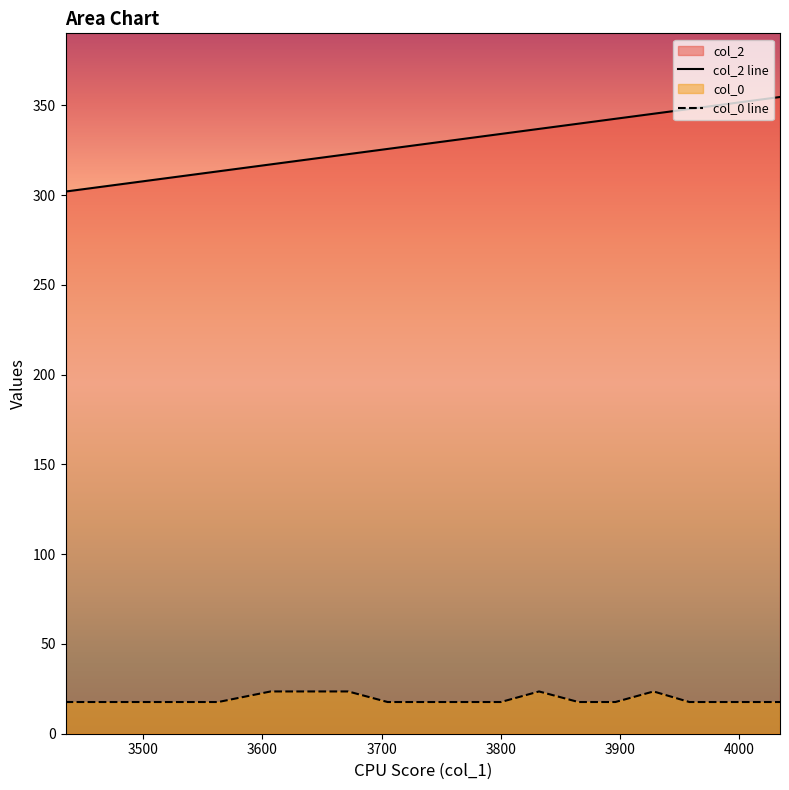

Reading left to right, extract all data points from this chart.

col_2 line: 301.9	304.9	307.7	310.5	313.2	317.1	319.9	322.8	325.7	328.5	331.3	334.0	336.8	339.7	342.5	345.3	347.9	350.5	352.8	354.6
col_0 line: 17.7	17.7	17.7	17.7	17.7	23.5	23.5	23.5	17.7	17.7	17.7	17.7	23.5	17.7	17.7	23.5	17.7	17.7	17.7	17.7